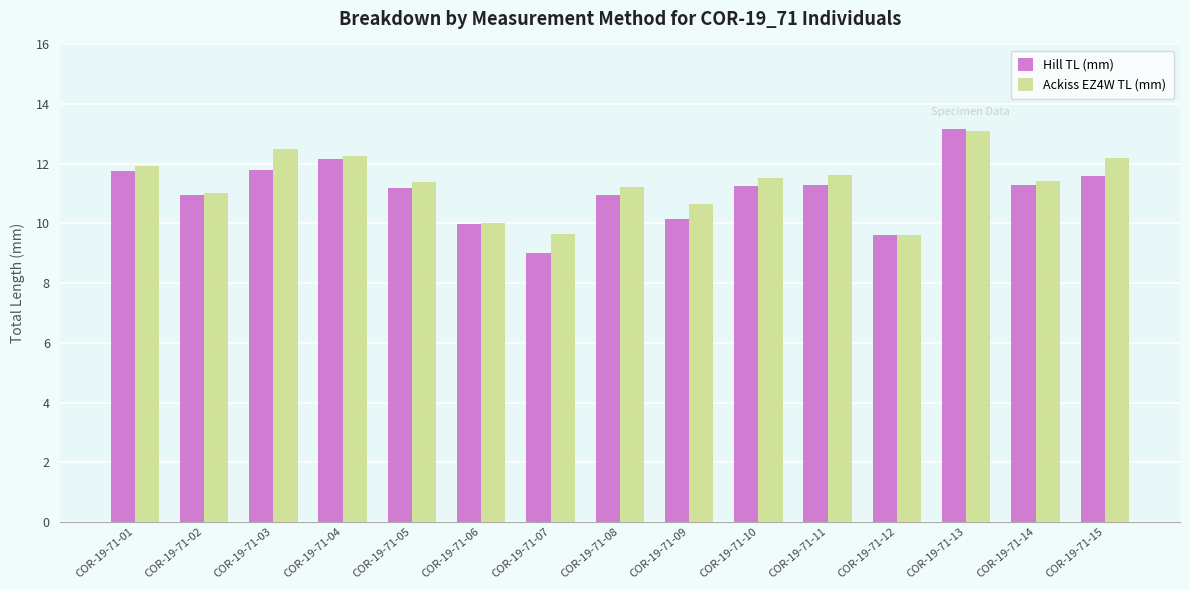

How many data points does each series have?

15